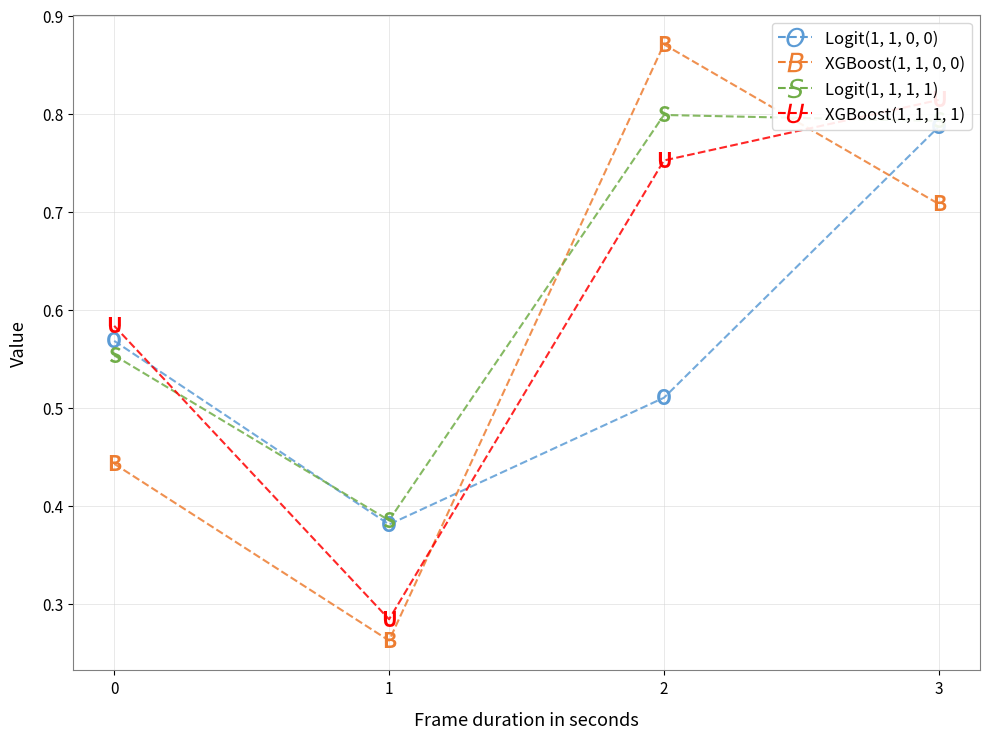

Is it true that XGBoost(1, 1, 1, 1) equals 1.0 at 2?

False